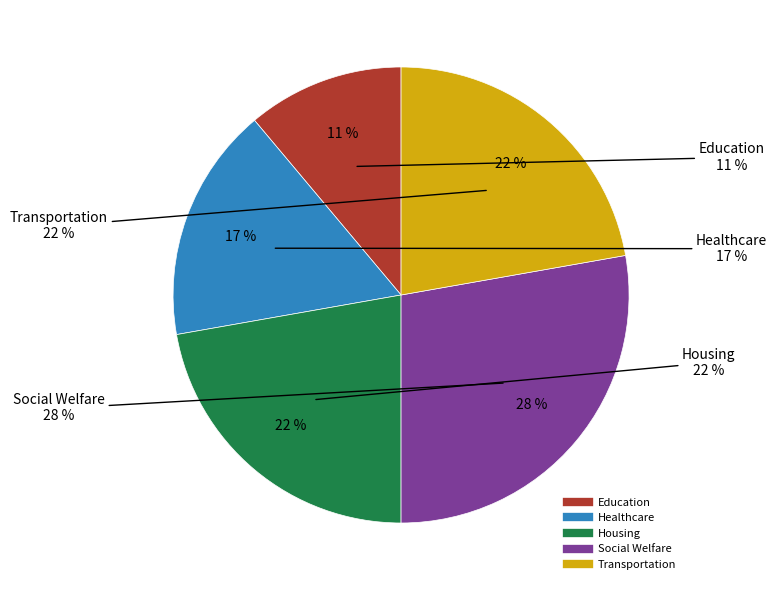

To the nearest percent, what is the average slice percentage?

20%